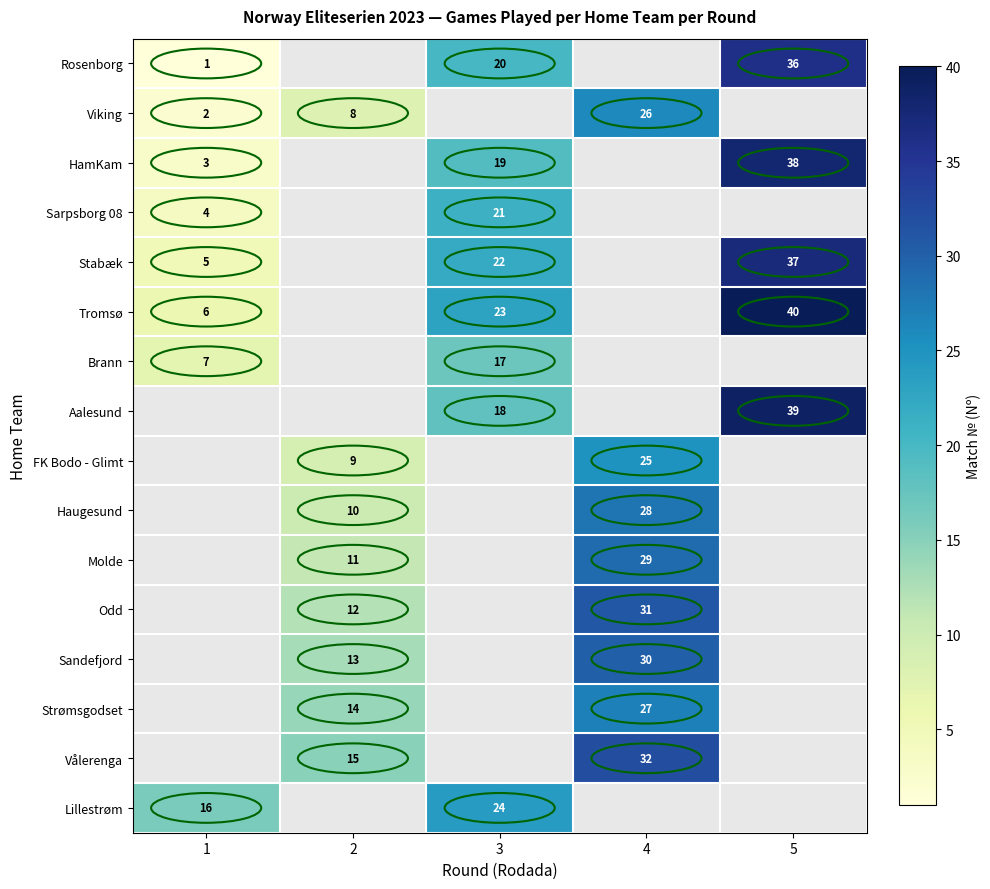

True or false: Aalesund has a value of 65 at 5.

False